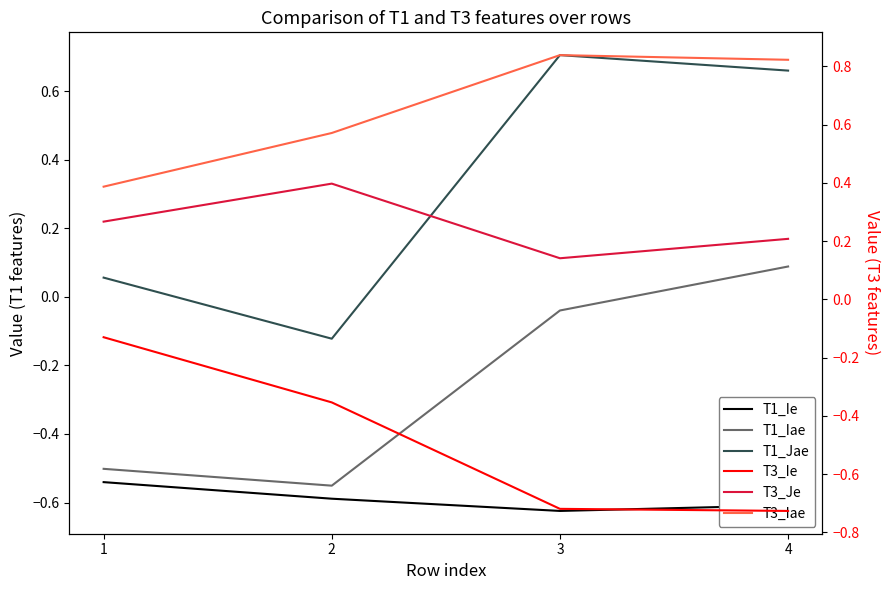

Is it true that T1_Iae equals -0.1 at 2?

False